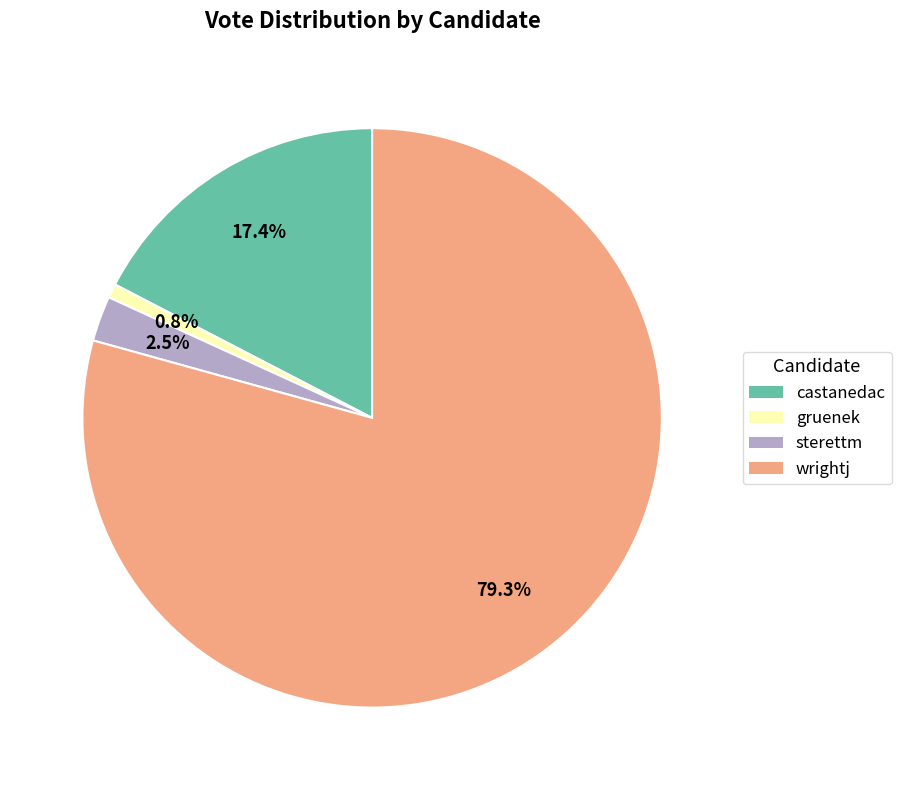

Rank the categories by value from lowest to highest.

gruenek, sterettm, castanedac, wrightj